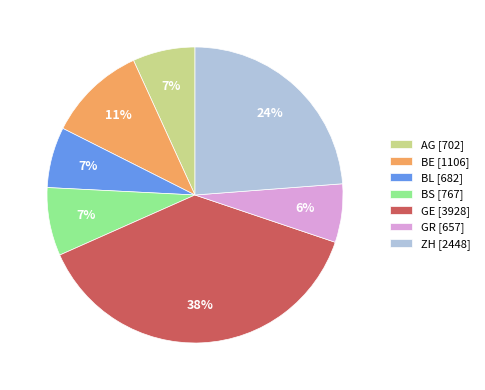

To the nearest percent, what percentage of the pie is GR?

6%